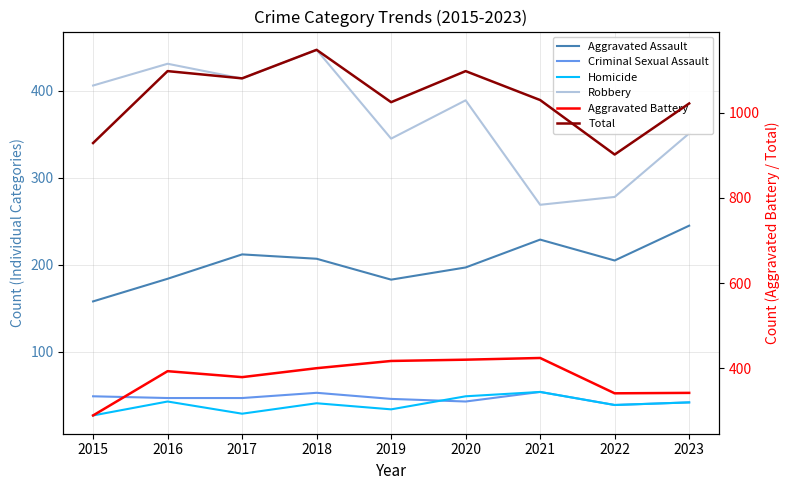

The Robbery series shows 351 at 2023. True or false?

True